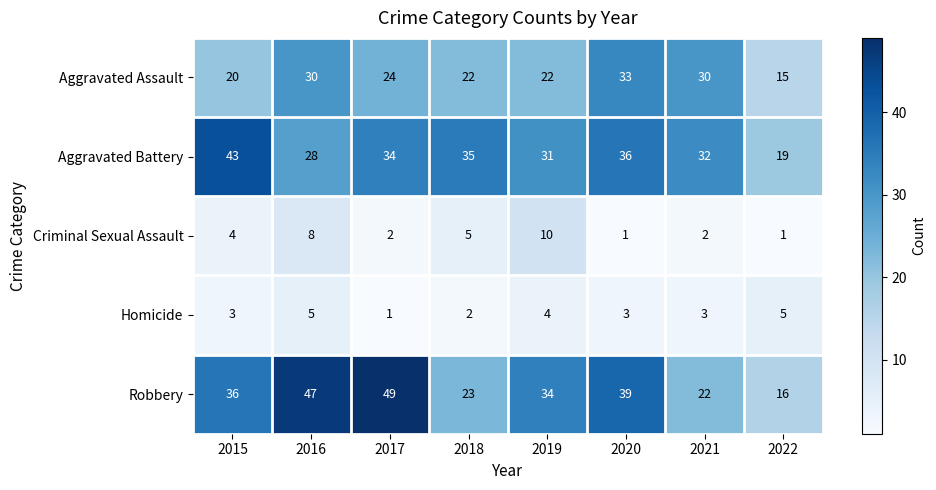

What is the difference between the highest and lowest values at 2016?

42